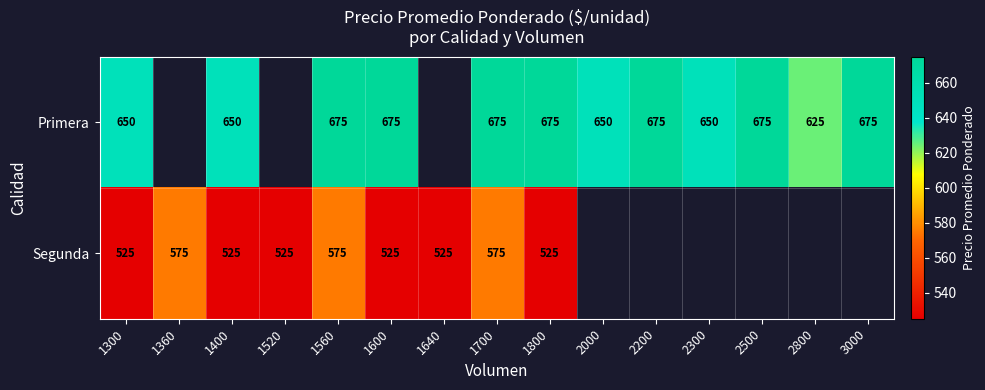

What is the spread (max minus min) of values at 1600?

150